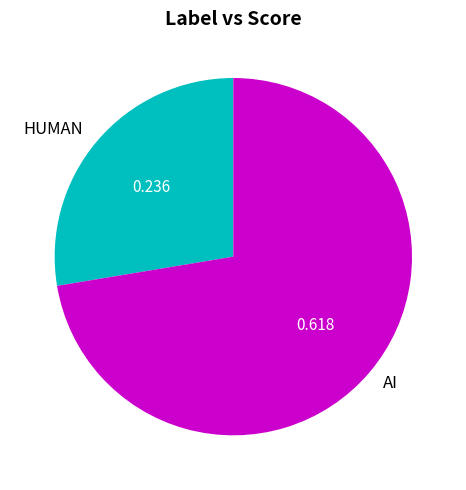

Which category accounts for the majority?

AI